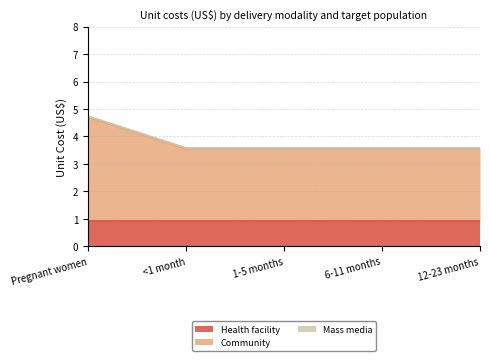

At how many categories does at least one series exceed 1?

5